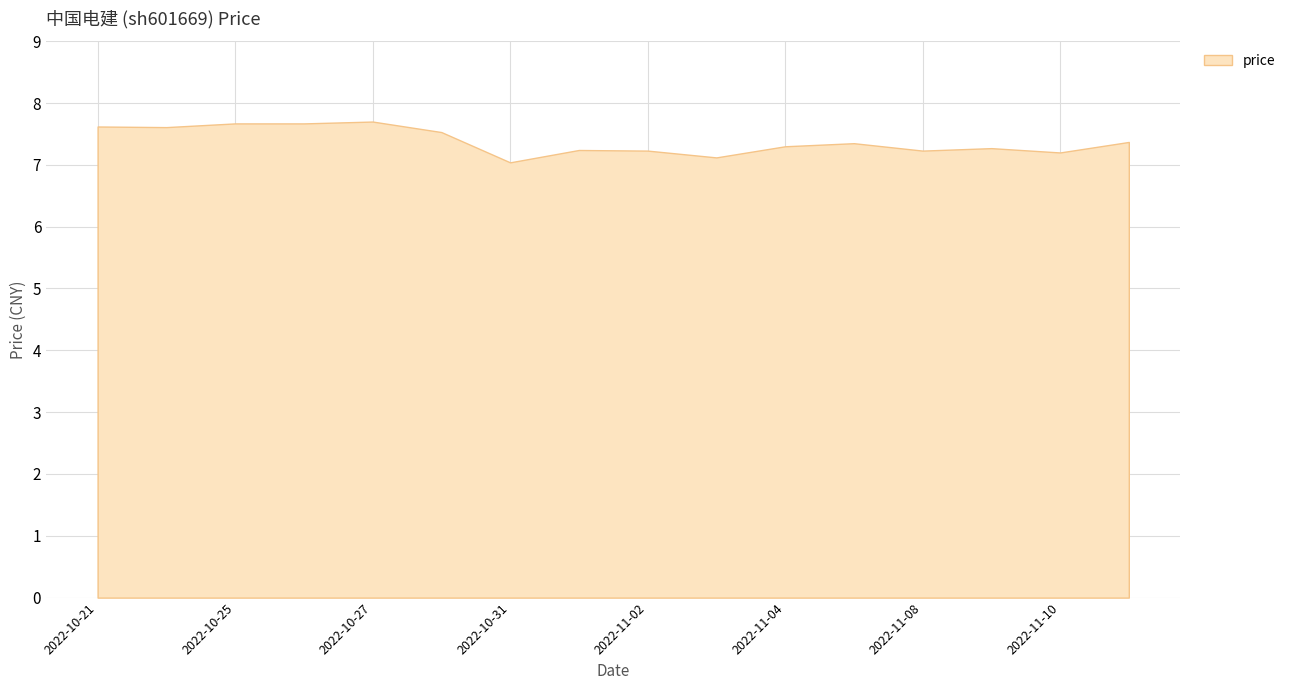

What is the sum of the values at 2022-11-01 and 2022-11-11?

14.6